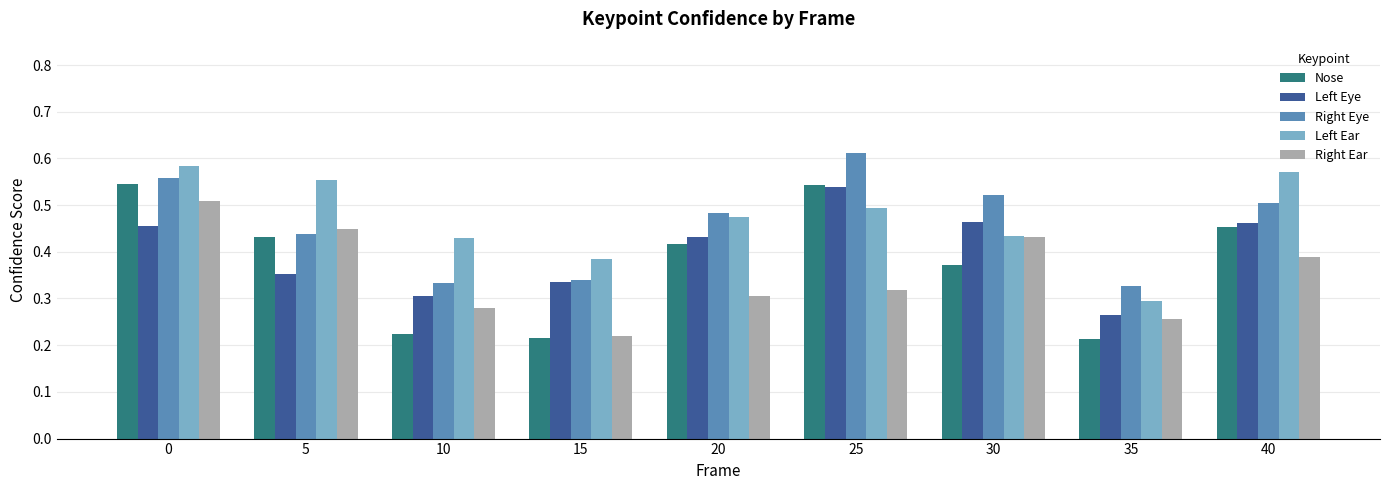

Which series has the largest total across all categories?

Left Ear